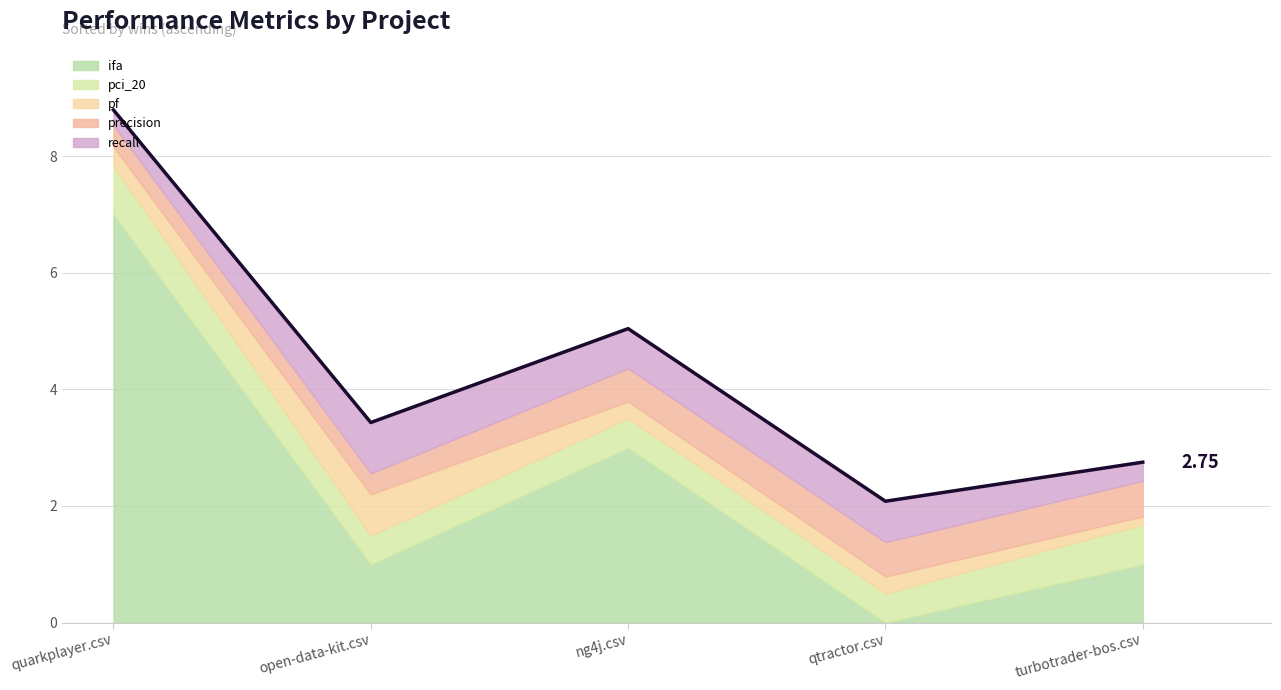

Reading left to right, extract all data points from this chart.

quarkplayer.csv=8.8	open-data-kit.csv=3.4	ng4j.csv=5.0	qtractor.csv=2.1	turbotrader-bos.csv=2.8